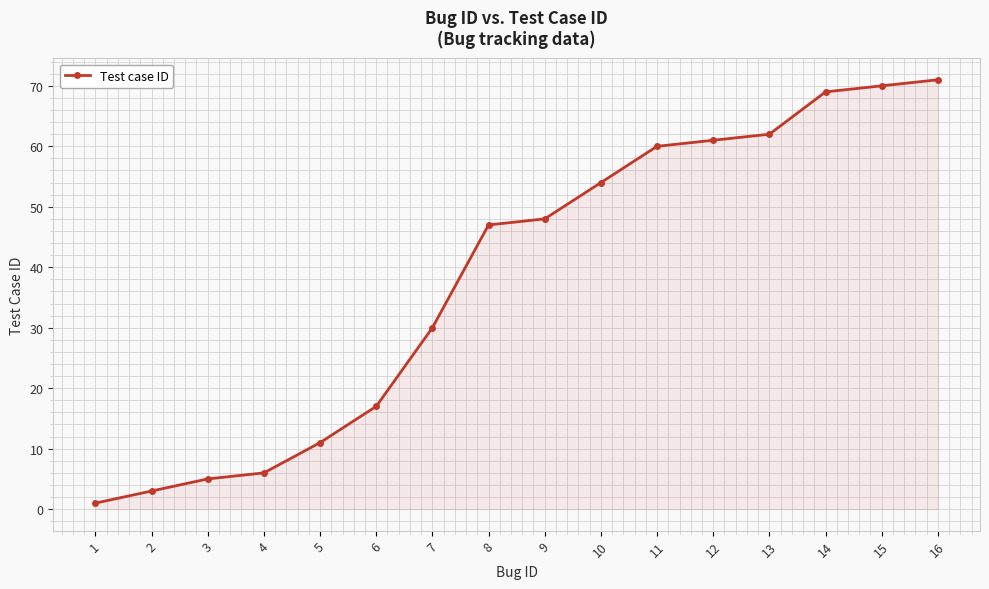

List the labels in order of value, largest first.

16, 15, 14, 13, 12, 11, 10, 9, 8, 7, 6, 5, 4, 3, 2, 1